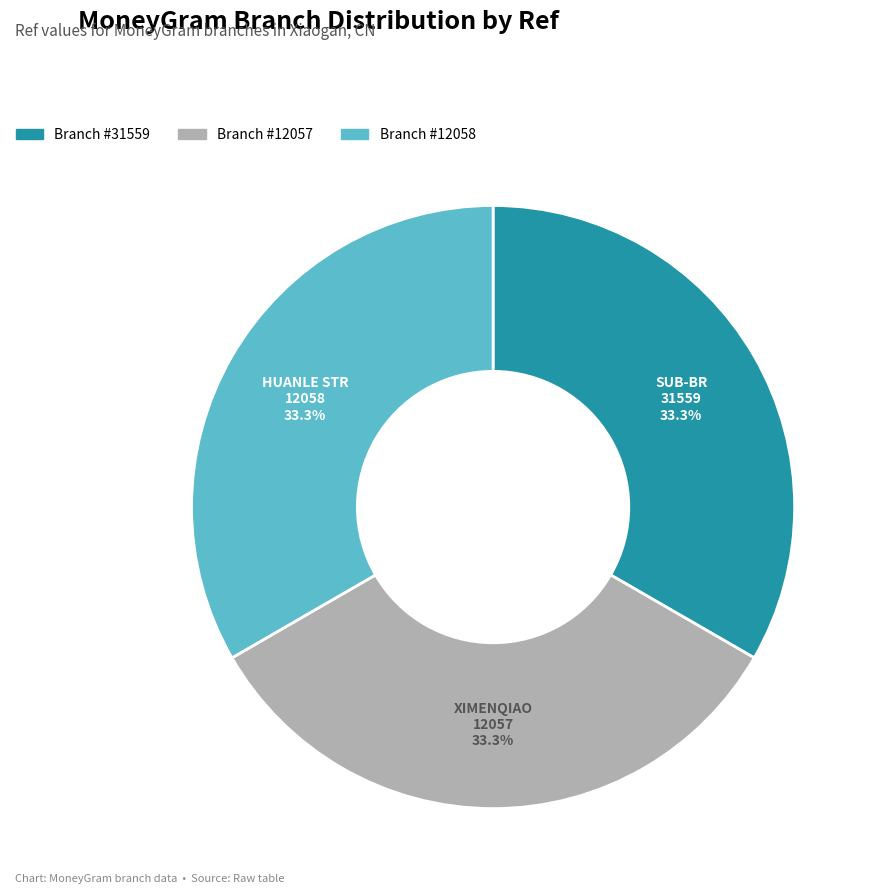

Does any single category account for the majority?

No